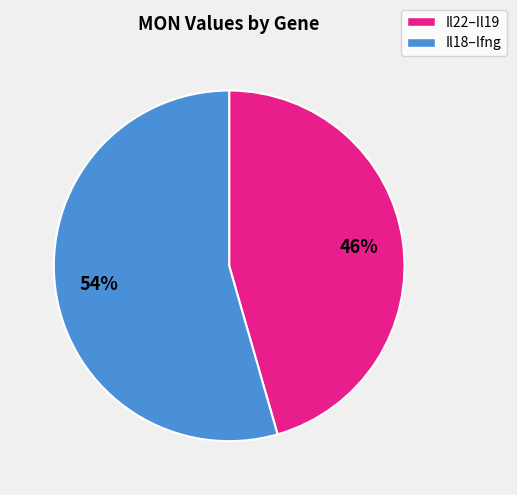

What percentage is the Il22–Il19 slice, to the nearest percent?

46%